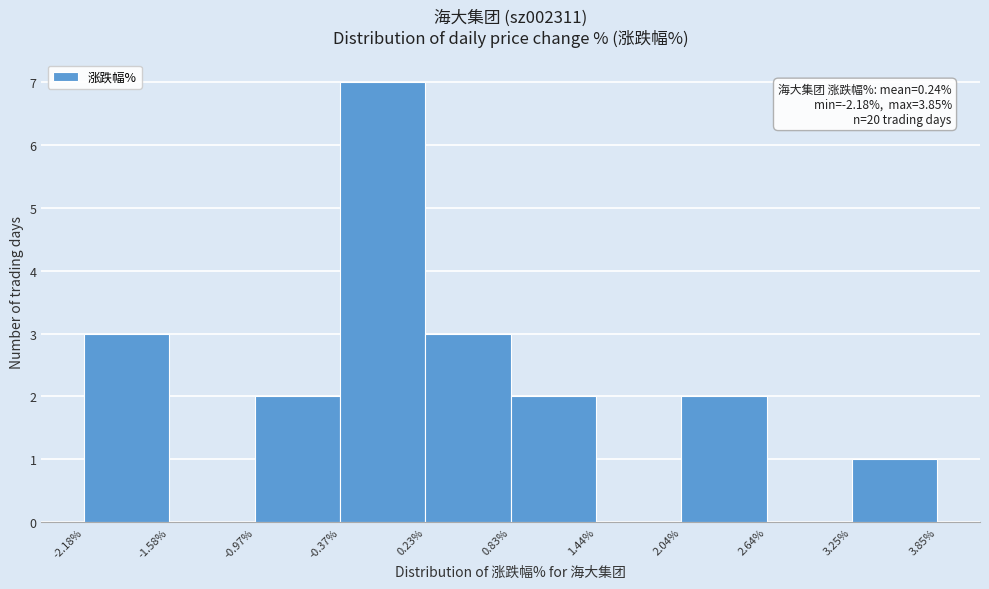

Which range on the x-axis has the tallest bar?

-0.37% to 0.23%